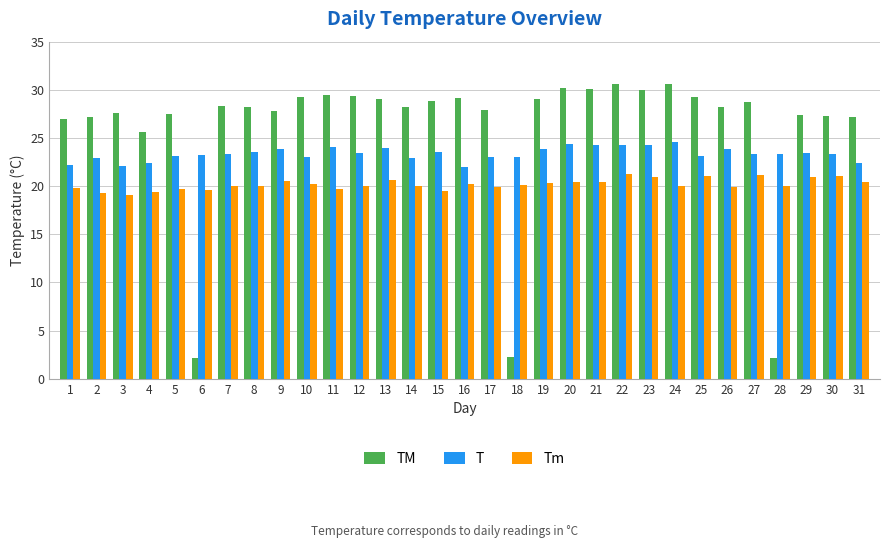

Which series has the largest total across all categories?

TM